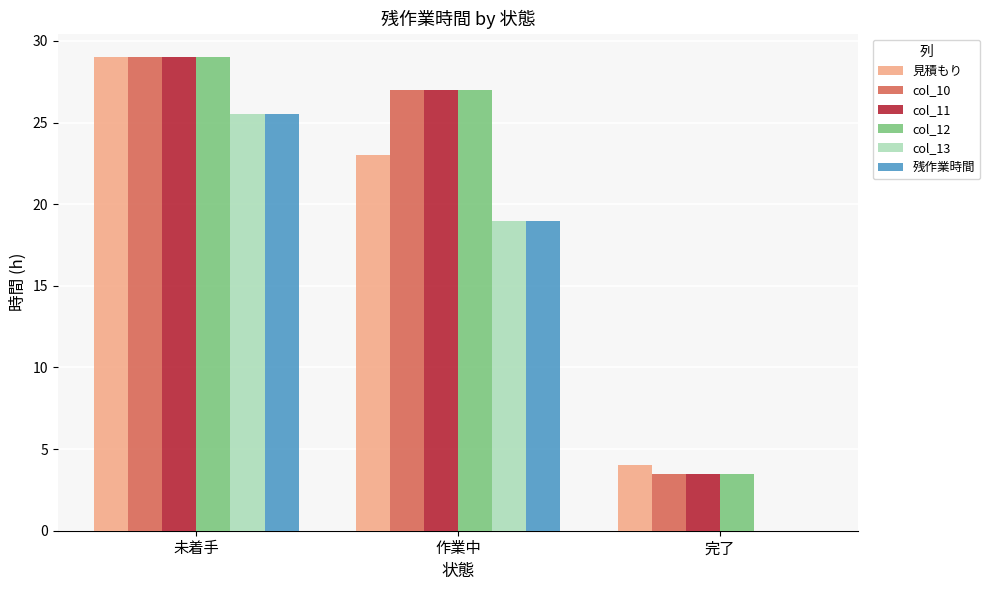

At which label does col_12 first exceed 27?

未着手